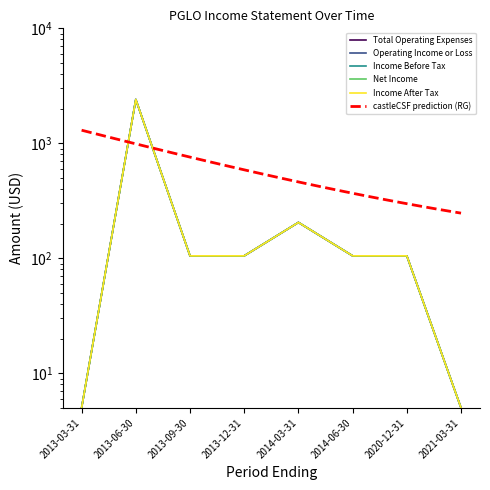

Is it true that Operating Income or Loss equals 105 at 2014-06-30?

True